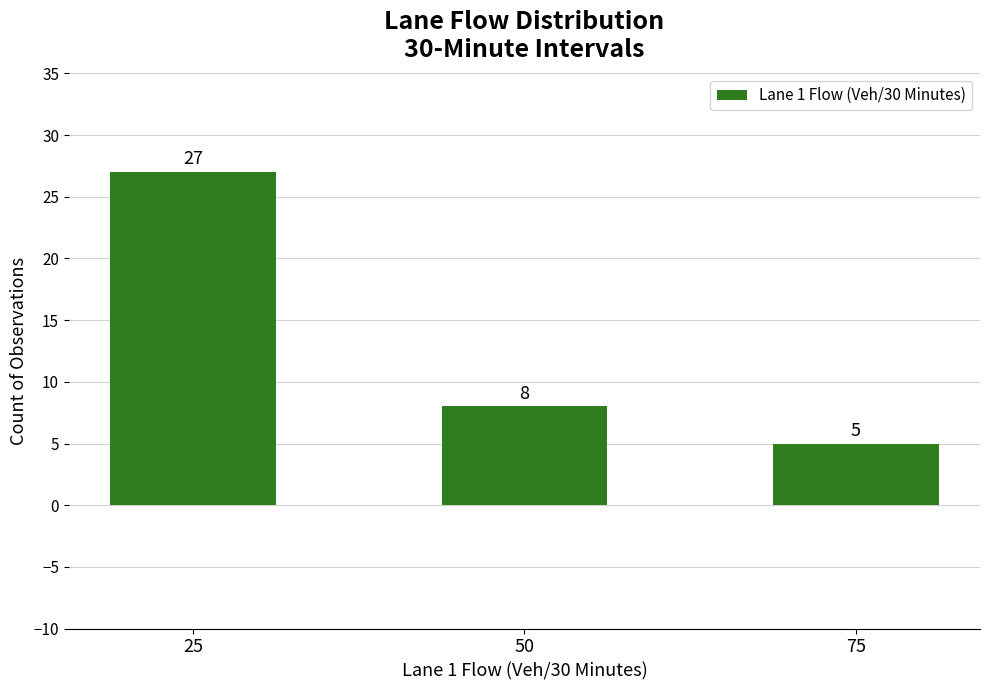

What is the difference between the maximum and minimum values?

22